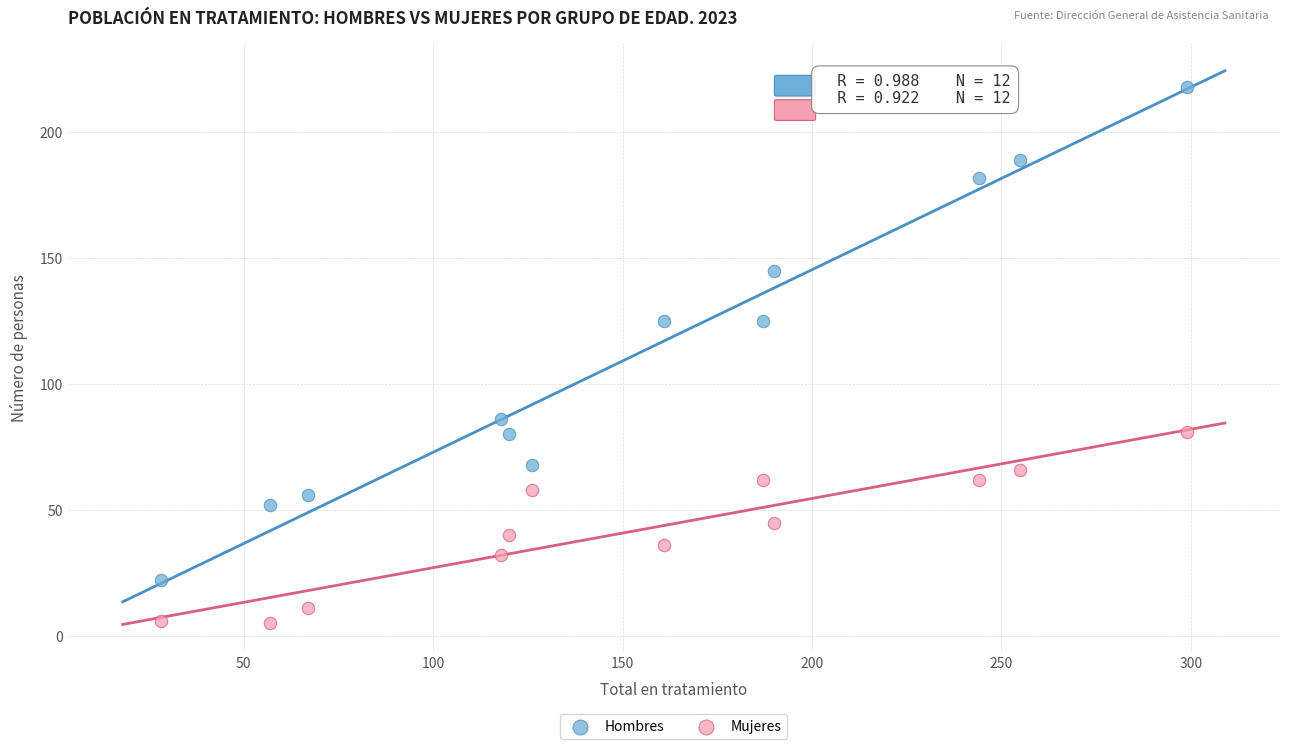

Which series has the widest spread of Y values?

Hombres